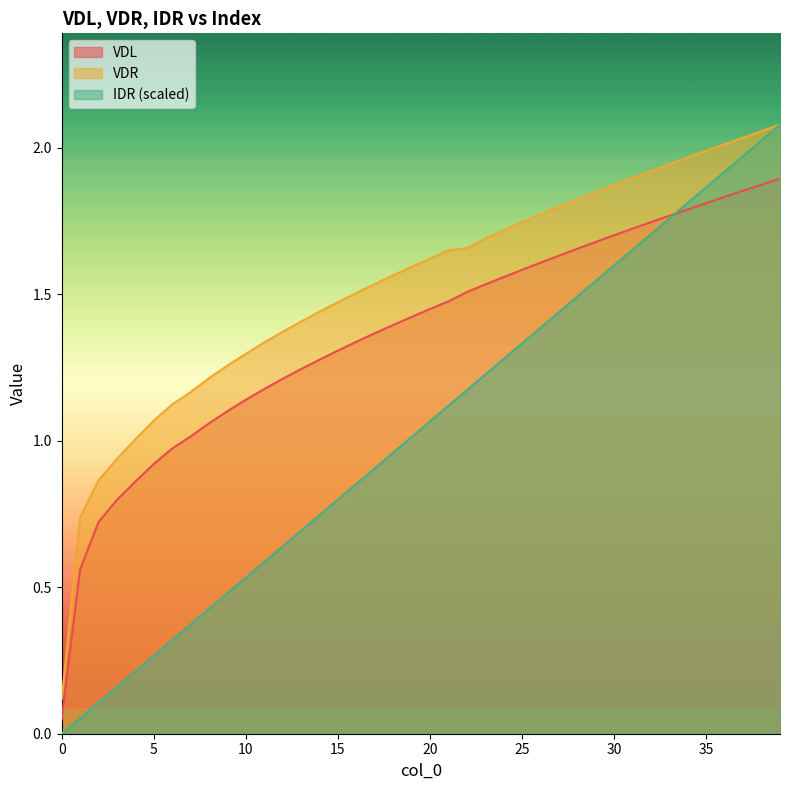

Which series has the largest total across all categories?

VDR